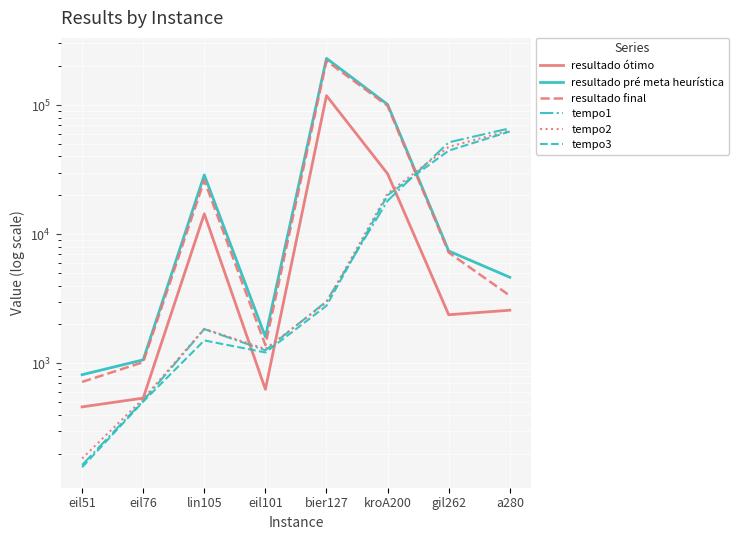

Which series has the largest total across all categories?

resultado pré meta heurística